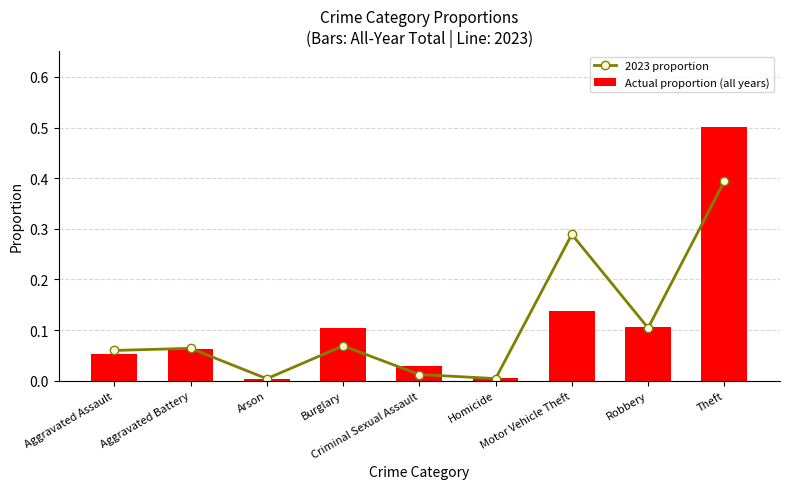

What is the label of the 7th bar from the right?

Arson